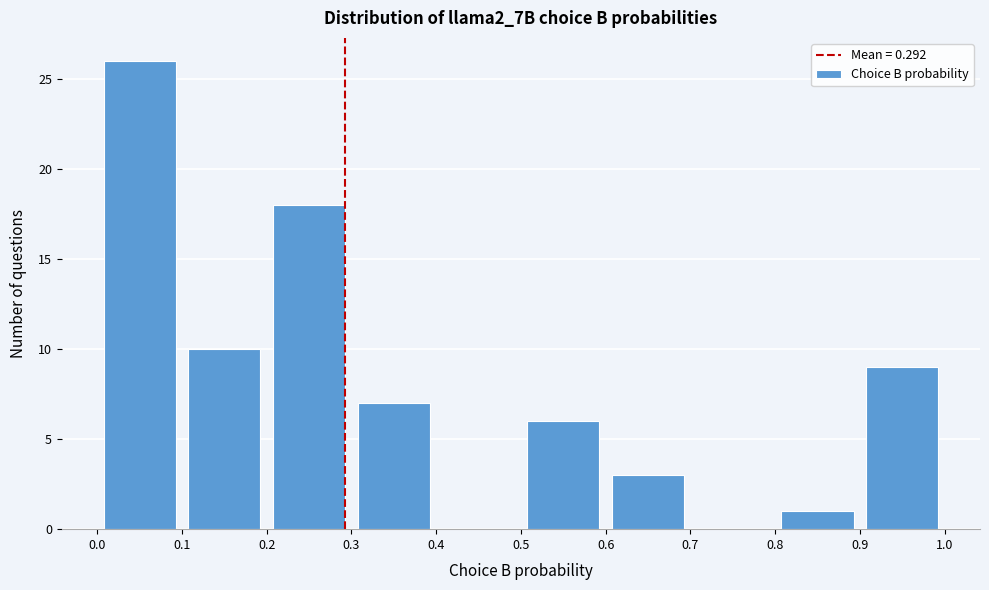

Reading left to right, list every bar in this chart as the range it spans on the x-axis followed by its height. The values are not printed on the chart, so give them approximately, as read against the axis.

0.0 to 0.1: 26
0.1 to 0.2: 10
0.2 to 0.3: 18
0.3 to 0.4: 7
0.4 to 0.5: 0
0.5 to 0.6: 6
0.6 to 0.7: 3
0.7 to 0.8: 0
0.8 to 0.9: 1
0.9 to 1.0: 9